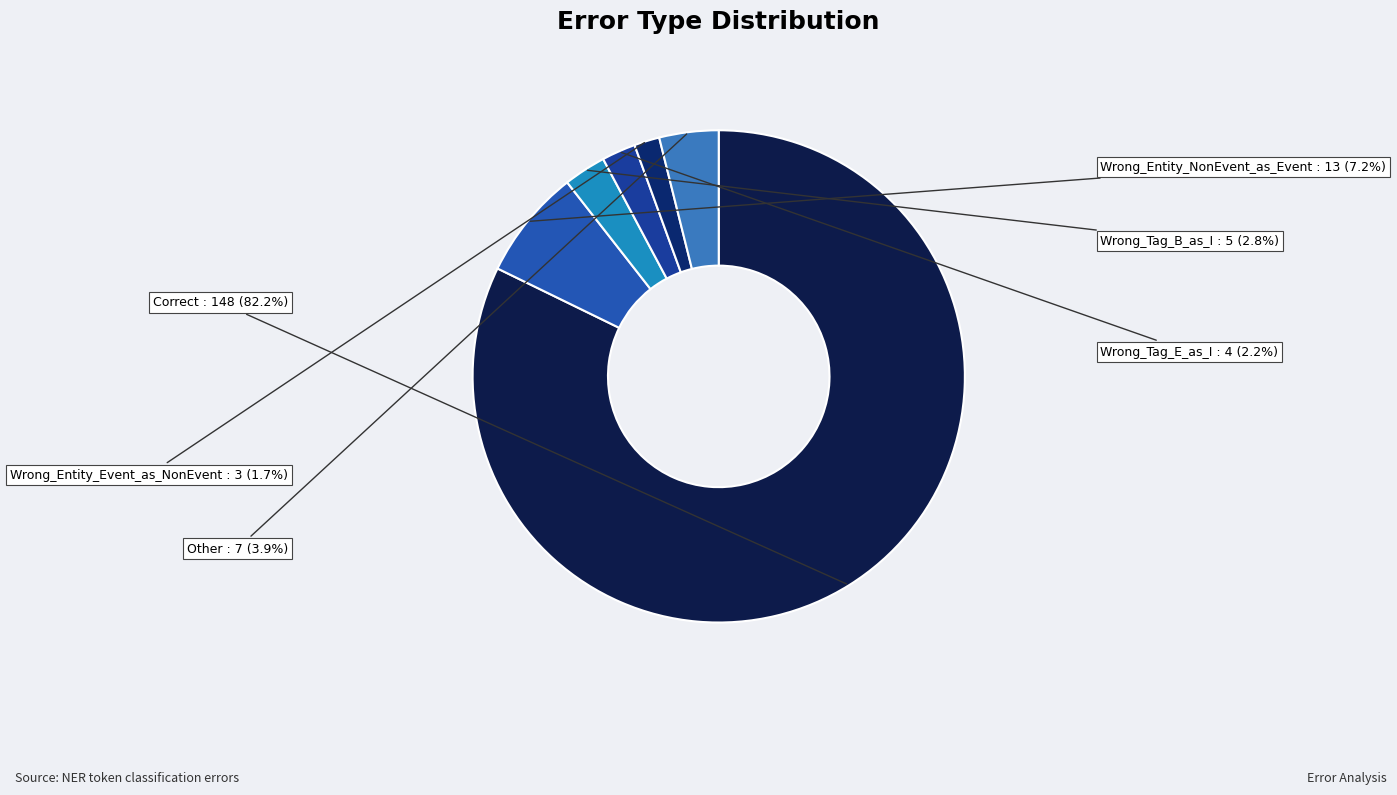

What is the majority slice?

Correct